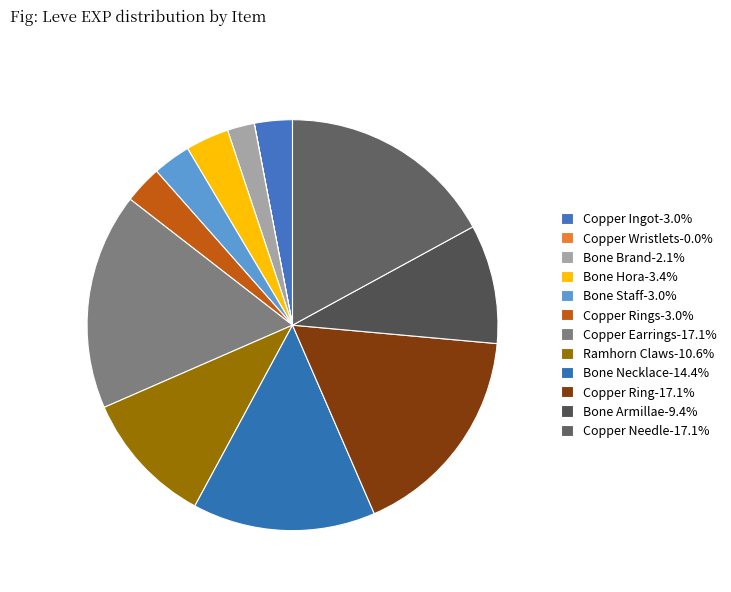

Count the number of slices in the pie.

12